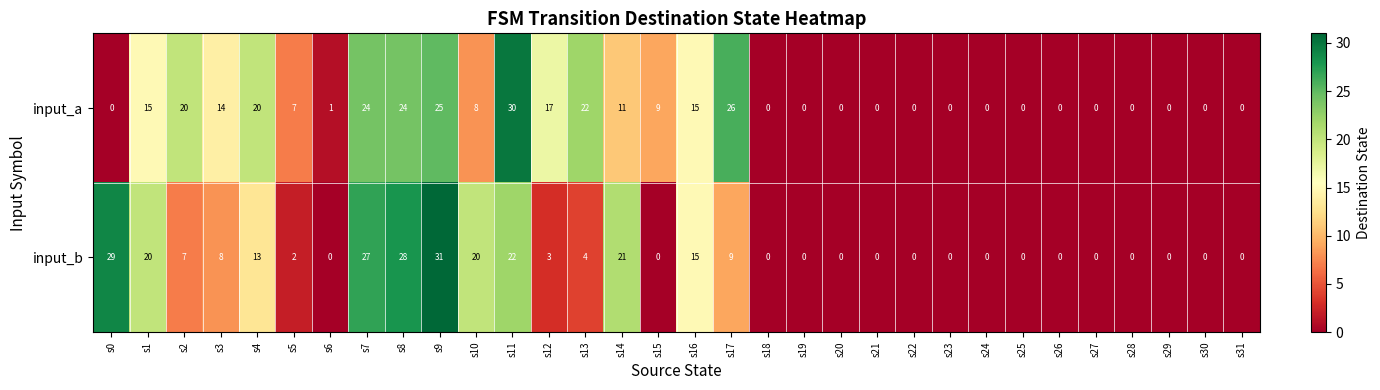

What is the sum of the input_a values at s10 and s15?

17